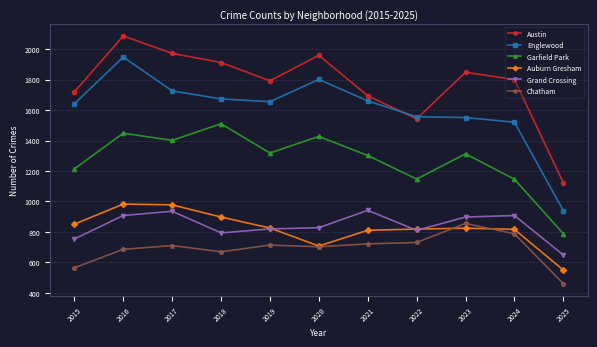

What is the total value across all series at 2020?

7426